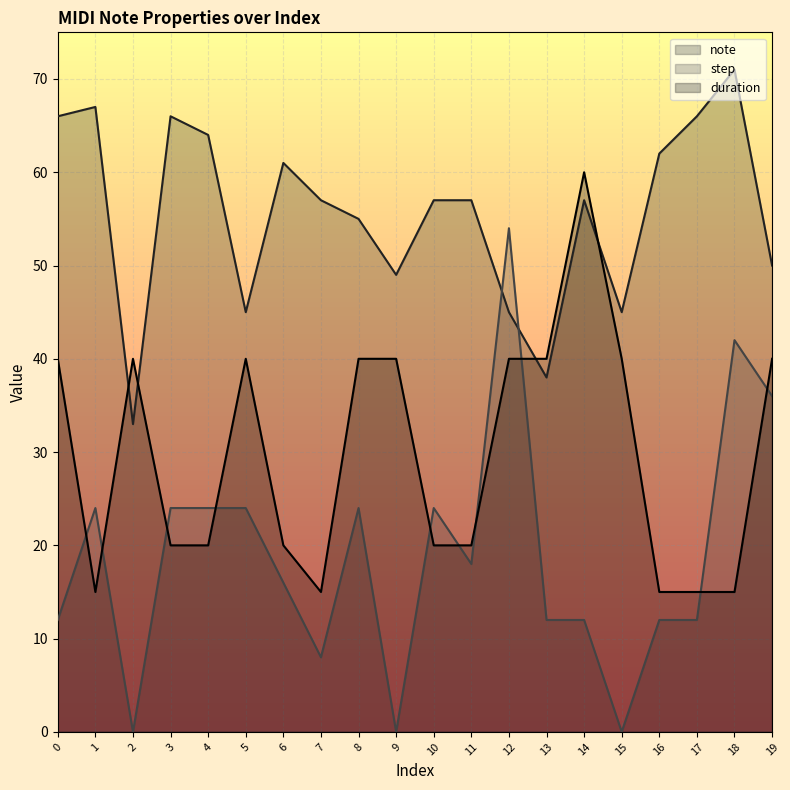

What is the average value of the duration series?

30